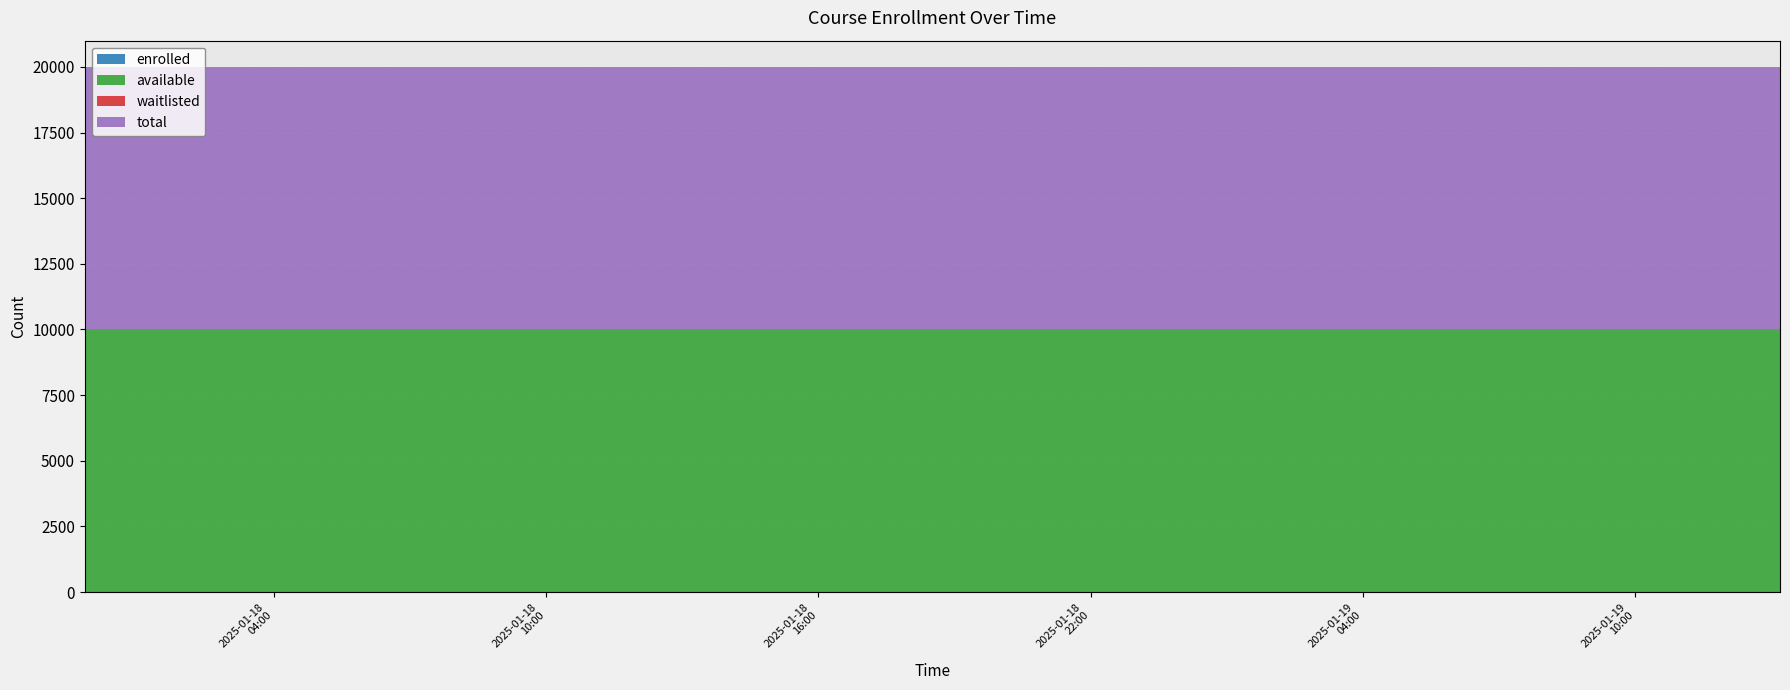

Reading left to right, extract all data points from this chart.

enrolled: 2025-01-17T23:50:08=0	2025-01-18T00:24:10=0	2025-01-18T00:58:13=0	2025-01-18T01:32:17=0	2025-01-18T02:06:25=0	2025-01-18T02:40:23=0	2025-01-18T03:14:20=0	2025-01-18T03:48:21=0	2025-01-18T19:25:00=0	2025-01-18T19:58:58=0	2025-01-18T20:32:55=0	2025-01-18T21:07:01=0	2025-01-18T21:41:00=0	2025-01-18T22:14:58=0	2025-01-18T22:48:57=0	2025-01-18T23:22:56=0	2025-01-18T23:56:54=0	2025-01-19T00:30:55=0	2025-01-19T01:01:15=0	2025-01-19T01:35:19=0	2025-01-19T02:09:34=0	2025-01-19T02:43:38=0	2025-01-19T03:17:41=0	2025-01-19T03:51:44=0	2025-01-19T04:40:56=0	2025-01-19T05:15:00=0	2025-01-19T05:49:03=0	2025-01-19T06:23:07=0	2025-01-19T06:57:10=0	2025-01-19T07:31:13=0	2025-01-19T08:05:14=0	2025-01-19T08:39:26=0	2025-01-19T09:13:28=0	2025-01-19T09:47:30=0	2025-01-19T10:21:30=0	2025-01-19T10:55:31=0	2025-01-19T11:29:37=0	2025-01-19T12:03:34=0	2025-01-19T12:37:31=0	2025-01-19T13:11:28=0
available: 2025-01-17T23:50:08=9999	2025-01-18T00:24:10=9999	2025-01-18T00:58:13=9999	2025-01-18T01:32:17=9999	2025-01-18T02:06:25=9999	2025-01-18T02:40:23=9999	2025-01-18T03:14:20=9999	2025-01-18T03:48:21=9999	2025-01-18T19:25:00=9999	2025-01-18T19:58:58=9999	2025-01-18T20:32:55=9999	2025-01-18T21:07:01=9999	2025-01-18T21:41:00=9999	2025-01-18T22:14:58=9999	2025-01-18T22:48:57=9999	2025-01-18T23:22:56=9999	2025-01-18T23:56:54=9999	2025-01-19T00:30:55=9999	2025-01-19T01:01:15=9999	2025-01-19T01:35:19=9999	2025-01-19T02:09:34=9999	2025-01-19T02:43:38=9999	2025-01-19T03:17:41=9999	2025-01-19T03:51:44=9999	2025-01-19T04:40:56=9999	2025-01-19T05:15:00=9999	2025-01-19T05:49:03=9999	2025-01-19T06:23:07=9999	2025-01-19T06:57:10=9999	2025-01-19T07:31:13=9999	2025-01-19T08:05:14=9999	2025-01-19T08:39:26=9999	2025-01-19T09:13:28=9999	2025-01-19T09:47:30=9999	2025-01-19T10:21:30=9999	2025-01-19T10:55:31=9999	2025-01-19T11:29:37=9999	2025-01-19T12:03:34=9999	2025-01-19T12:37:31=9999	2025-01-19T13:11:28=9999
waitlisted: 2025-01-17T23:50:08=0	2025-01-18T00:24:10=0	2025-01-18T00:58:13=0	2025-01-18T01:32:17=0	2025-01-18T02:06:25=0	2025-01-18T02:40:23=0	2025-01-18T03:14:20=0	2025-01-18T03:48:21=0	2025-01-18T19:25:00=0	2025-01-18T19:58:58=0	2025-01-18T20:32:55=0	2025-01-18T21:07:01=0	2025-01-18T21:41:00=0	2025-01-18T22:14:58=0	2025-01-18T22:48:57=0	2025-01-18T23:22:56=0	2025-01-18T23:56:54=0	2025-01-19T00:30:55=0	2025-01-19T01:01:15=0	2025-01-19T01:35:19=0	2025-01-19T02:09:34=0	2025-01-19T02:43:38=0	2025-01-19T03:17:41=0	2025-01-19T03:51:44=0	2025-01-19T04:40:56=0	2025-01-19T05:15:00=0	2025-01-19T05:49:03=0	2025-01-19T06:23:07=0	2025-01-19T06:57:10=0	2025-01-19T07:31:13=0	2025-01-19T08:05:14=0	2025-01-19T08:39:26=0	2025-01-19T09:13:28=0	2025-01-19T09:47:30=0	2025-01-19T10:21:30=0	2025-01-19T10:55:31=0	2025-01-19T11:29:37=0	2025-01-19T12:03:34=0	2025-01-19T12:37:31=0	2025-01-19T13:11:28=0
total: 2025-01-17T23:50:08=9999	2025-01-18T00:24:10=9999	2025-01-18T00:58:13=9999	2025-01-18T01:32:17=9999	2025-01-18T02:06:25=9999	2025-01-18T02:40:23=9999	2025-01-18T03:14:20=9999	2025-01-18T03:48:21=9999	2025-01-18T19:25:00=9999	2025-01-18T19:58:58=9999	2025-01-18T20:32:55=9999	2025-01-18T21:07:01=9999	2025-01-18T21:41:00=9999	2025-01-18T22:14:58=9999	2025-01-18T22:48:57=9999	2025-01-18T23:22:56=9999	2025-01-18T23:56:54=9999	2025-01-19T00:30:55=9999	2025-01-19T01:01:15=9999	2025-01-19T01:35:19=9999	2025-01-19T02:09:34=9999	2025-01-19T02:43:38=9999	2025-01-19T03:17:41=9999	2025-01-19T03:51:44=9999	2025-01-19T04:40:56=9999	2025-01-19T05:15:00=9999	2025-01-19T05:49:03=9999	2025-01-19T06:23:07=9999	2025-01-19T06:57:10=9999	2025-01-19T07:31:13=9999	2025-01-19T08:05:14=9999	2025-01-19T08:39:26=9999	2025-01-19T09:13:28=9999	2025-01-19T09:47:30=9999	2025-01-19T10:21:30=9999	2025-01-19T10:55:31=9999	2025-01-19T11:29:37=9999	2025-01-19T12:03:34=9999	2025-01-19T12:37:31=9999	2025-01-19T13:11:28=9999